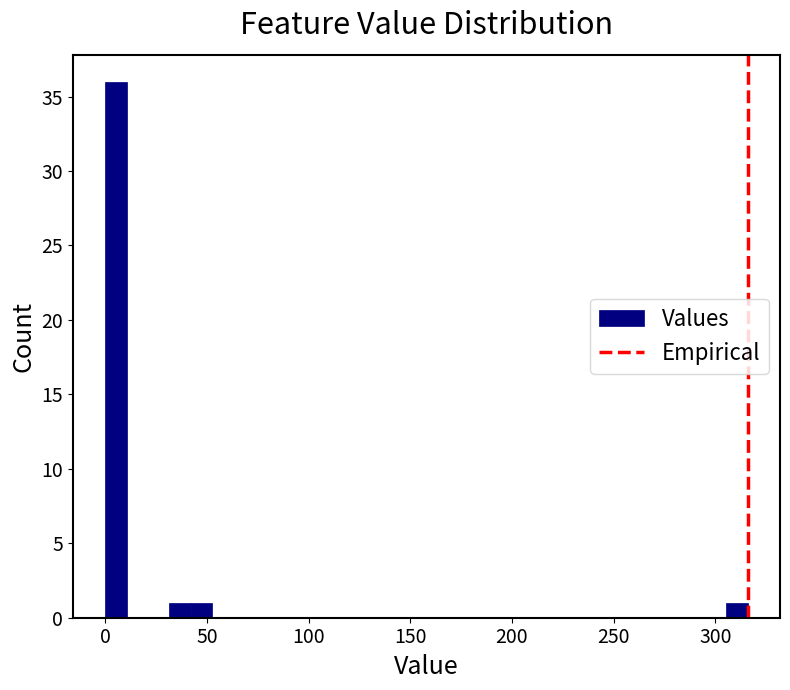

Read against the x-axis, roughly where is the centre of the tallest bar?

5